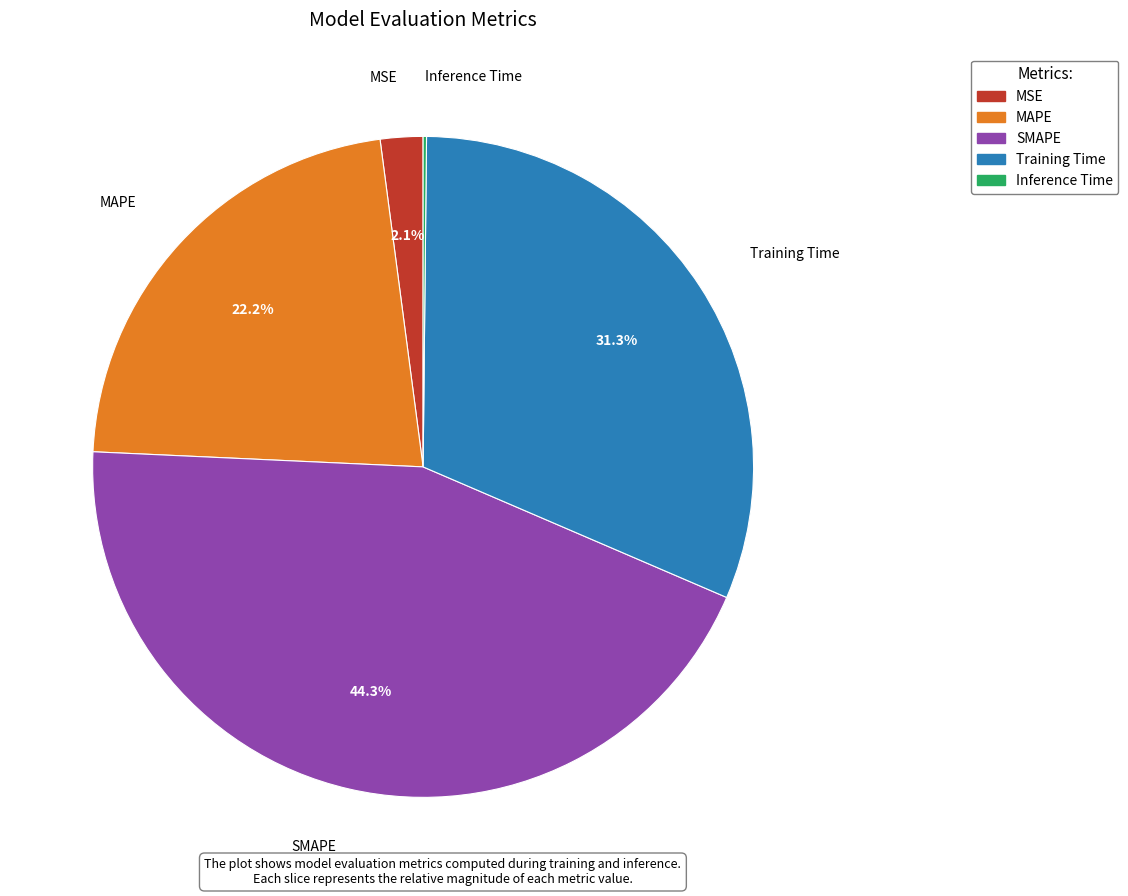

To the nearest percent, what is the difference between the largest and smallest slice percentages?

44%